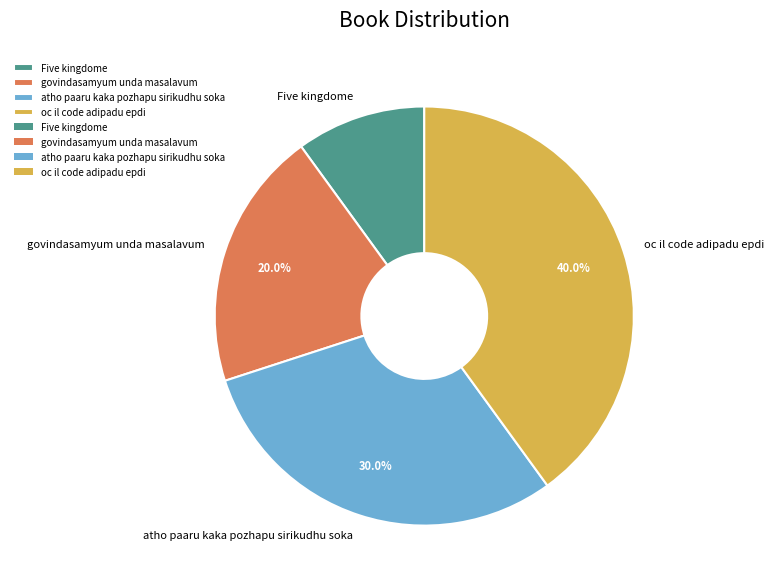

How many slices are in this pie chart?

4